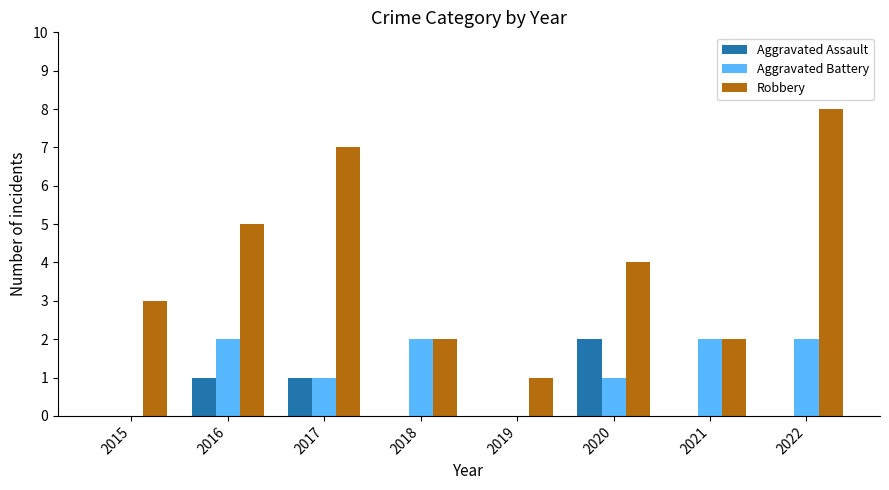

Which series has the largest total across all categories?

Robbery